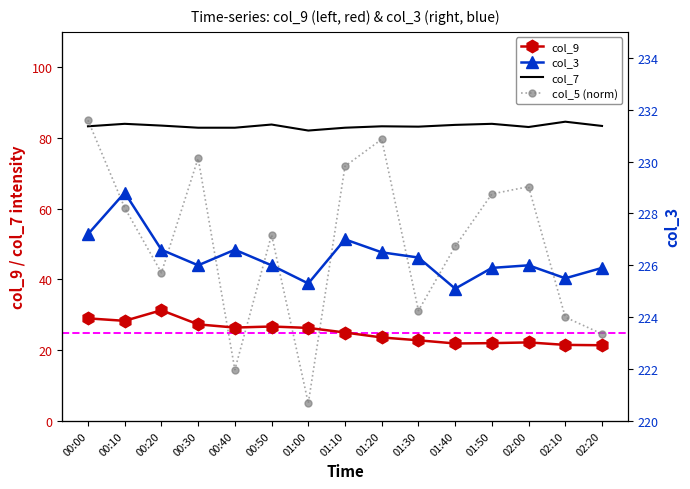

What is the lowest value of the col_7 series?

82.1